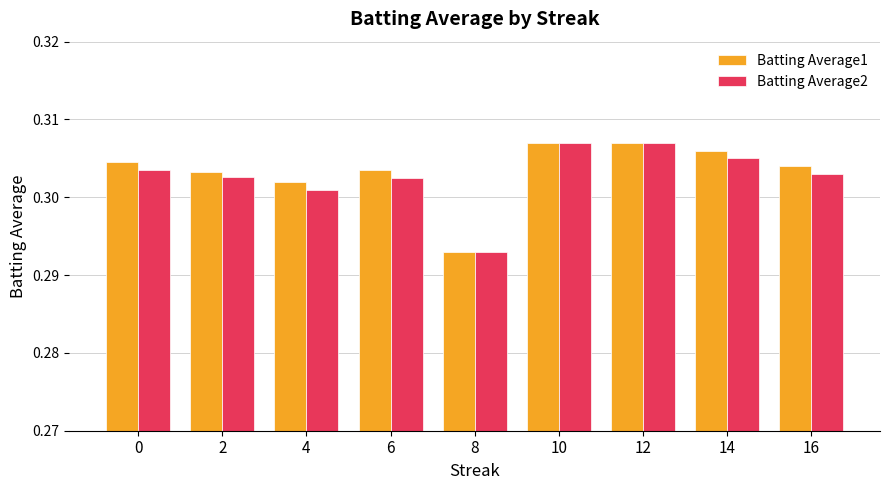

Count the Batting Average1 values in the range 0 to 1.

9